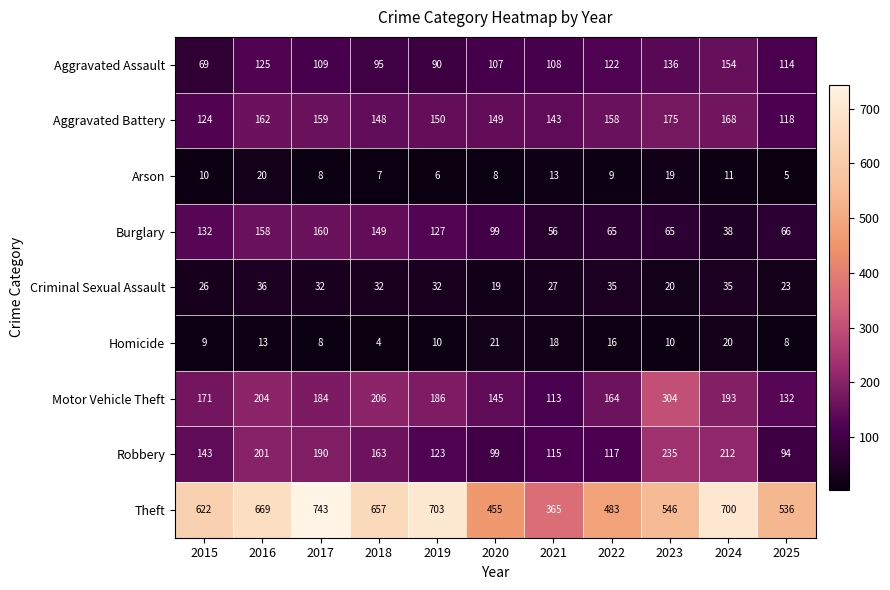

The Aggravated Battery series shows 148 at 2018. True or false?

True